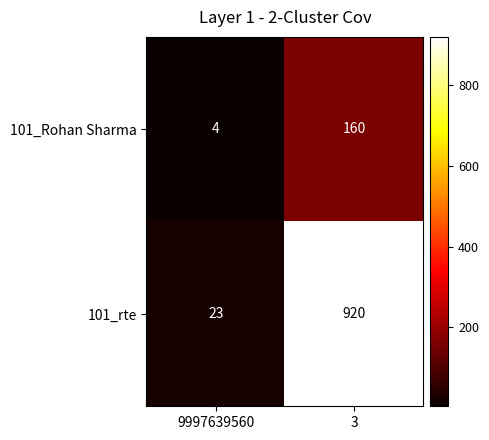

Reading left to right, what are all the values shown in this chart?

101_Rohan Sharma: 4	160
101_rte: 23	920